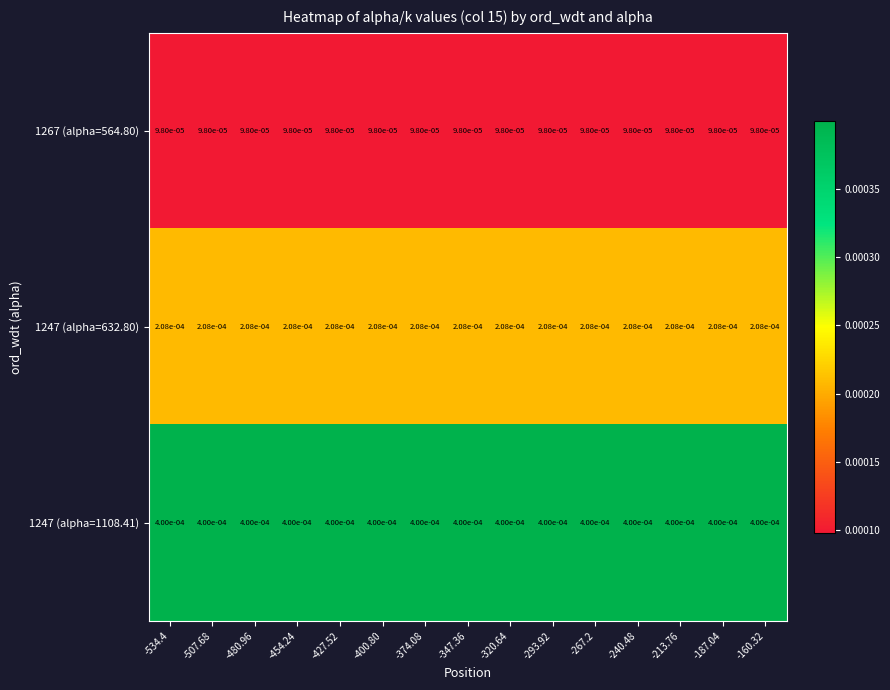

Is the value of 1247 (alpha=1108.41) at -347.36 greater than the value of 1267 (alpha=564.80) at -374.08?

Yes